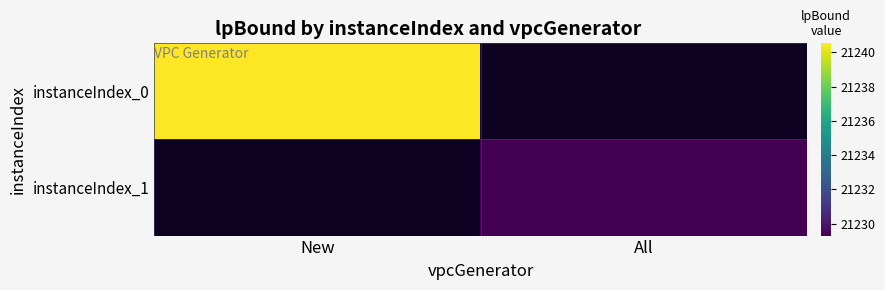

The instanceIndex_0 series shows 37954.4 at New. True or false?

False